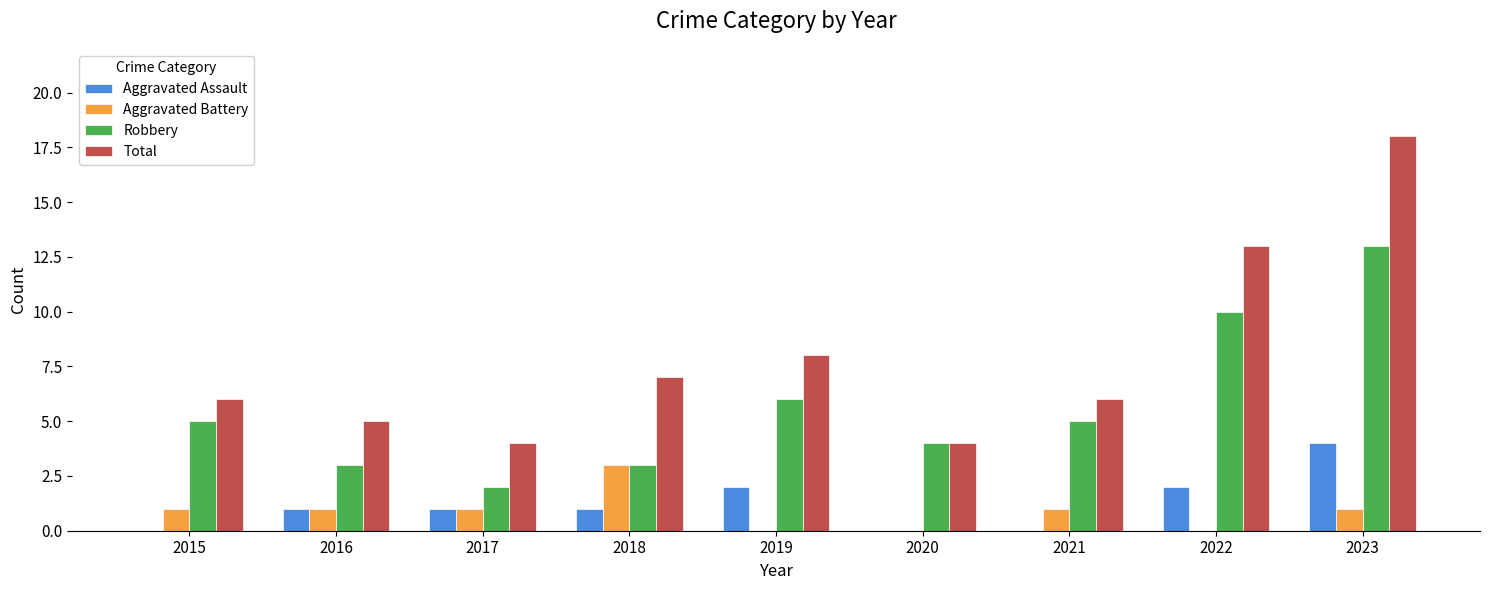

What are all the series names shown in the legend?

Aggravated Assault, Aggravated Battery, Robbery, Total